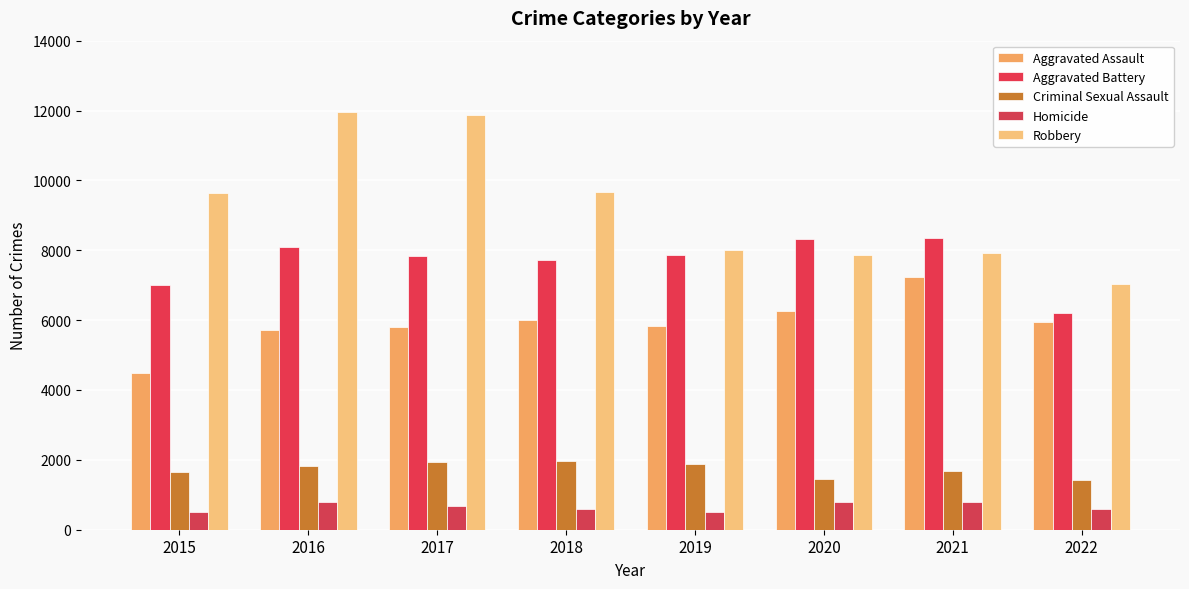

Reading left to right, what are all the values shown in this chart?

Aggravated Assault: 4480	5712	5793	6001	5840	6263	7241	5956
Aggravated Battery: 7018	8085	7845	7735	7857	8319	8348	6212
Criminal Sexual Assault: 1660	1816	1935	1969	1868	1444	1674	1426
Homicide: 496	786	672	589	498	787	803	579
Robbery: 9638	11960	11880	9679	7994	7855	7919	7038